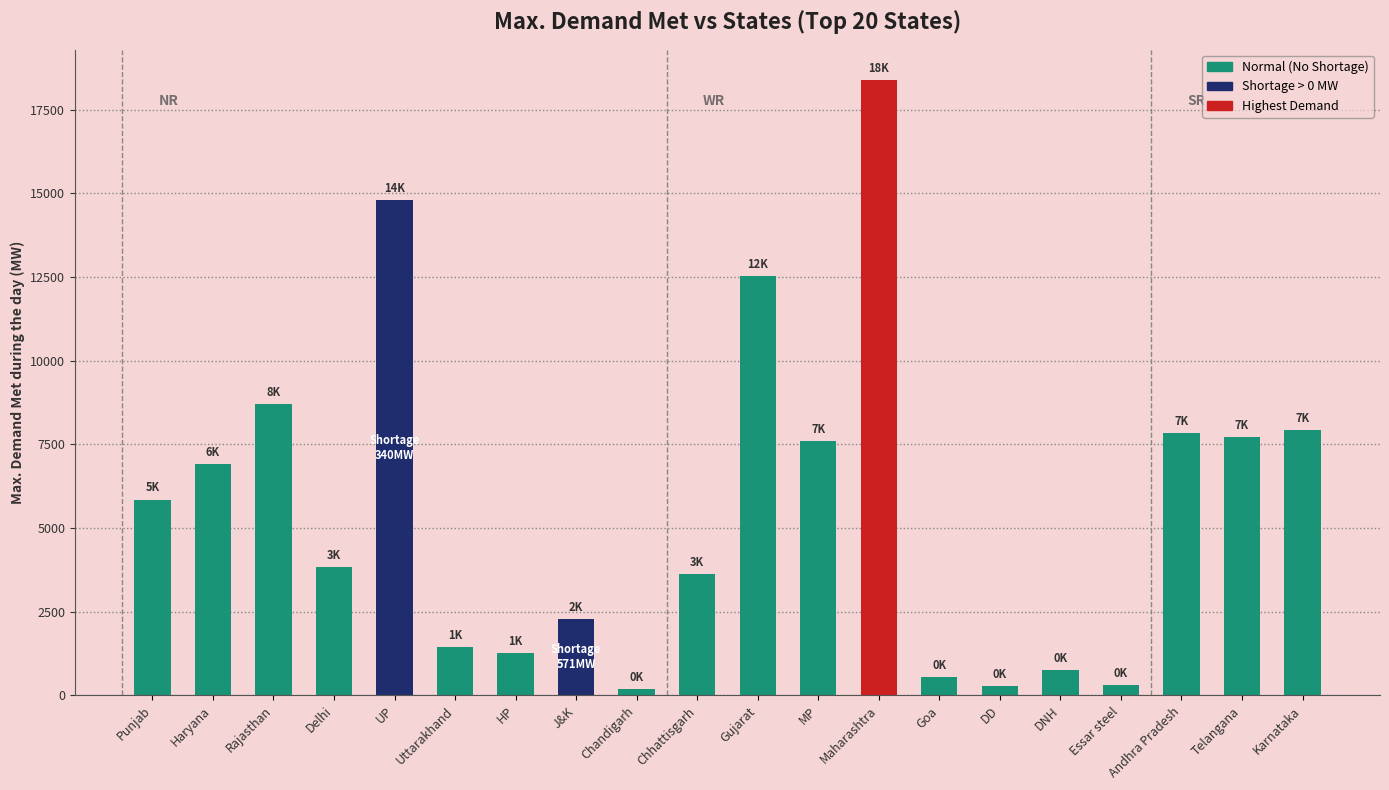

What position from the right is Punjab?

20